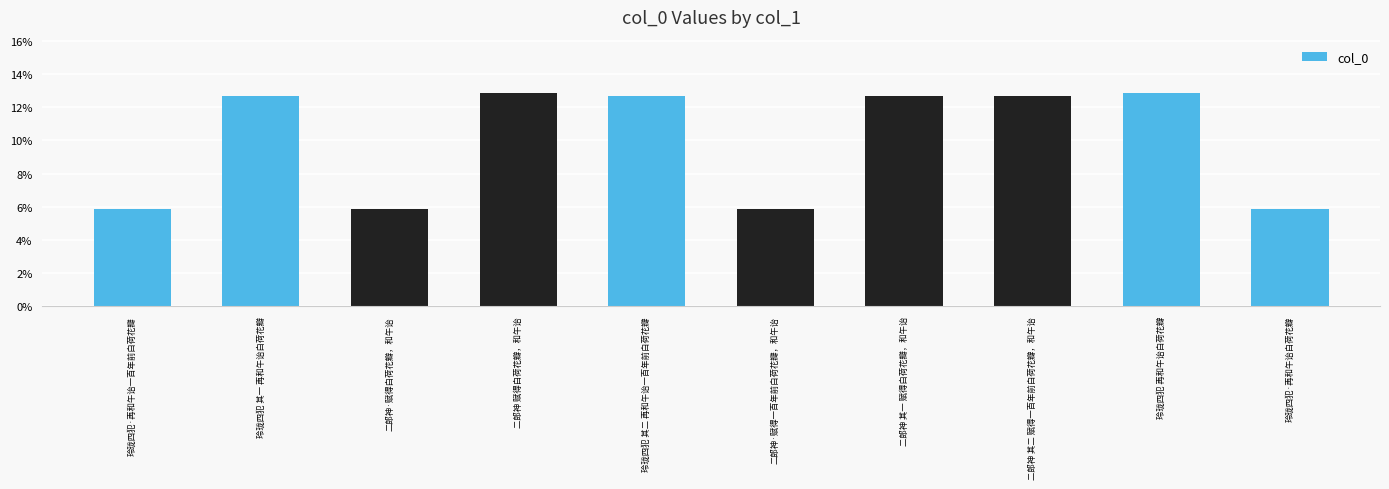

How many series are shown in this chart?

1